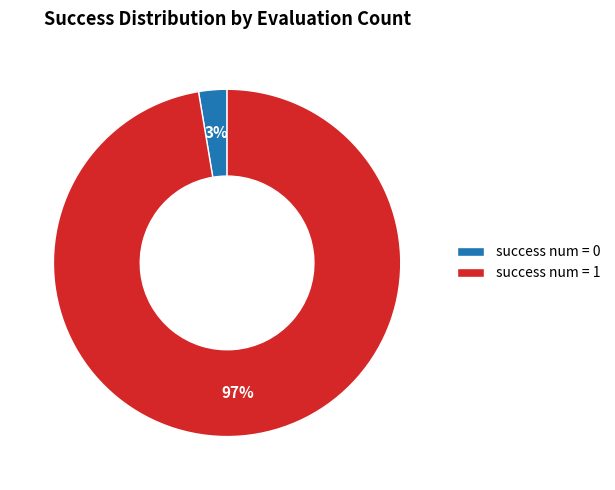

What is the largest slice in the pie chart?

success num = 1